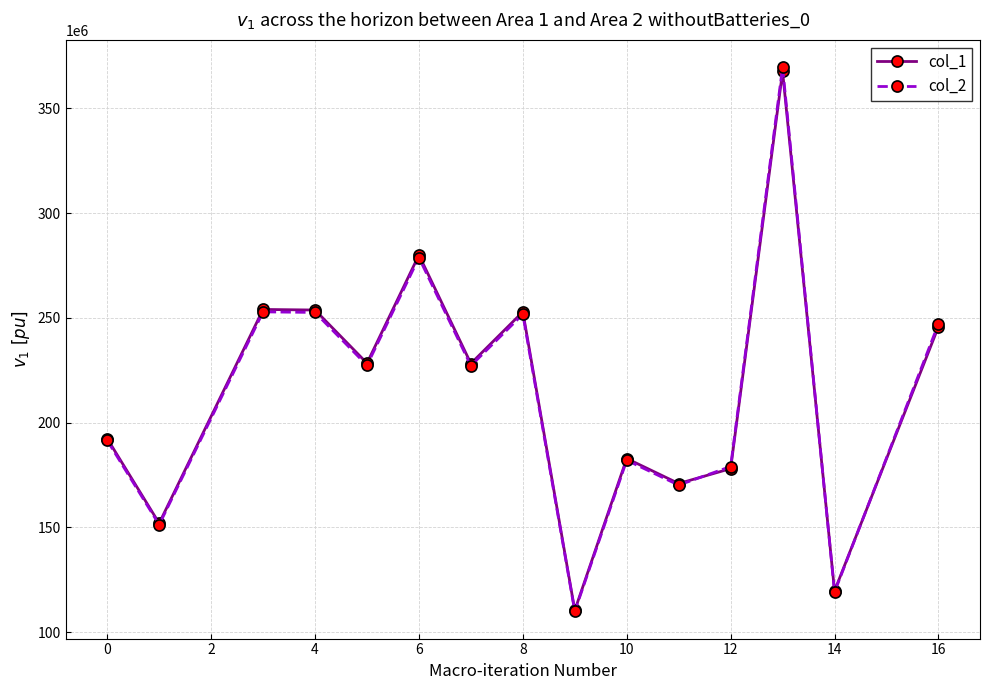

How many interior local valleys does the col_1 series have?

6